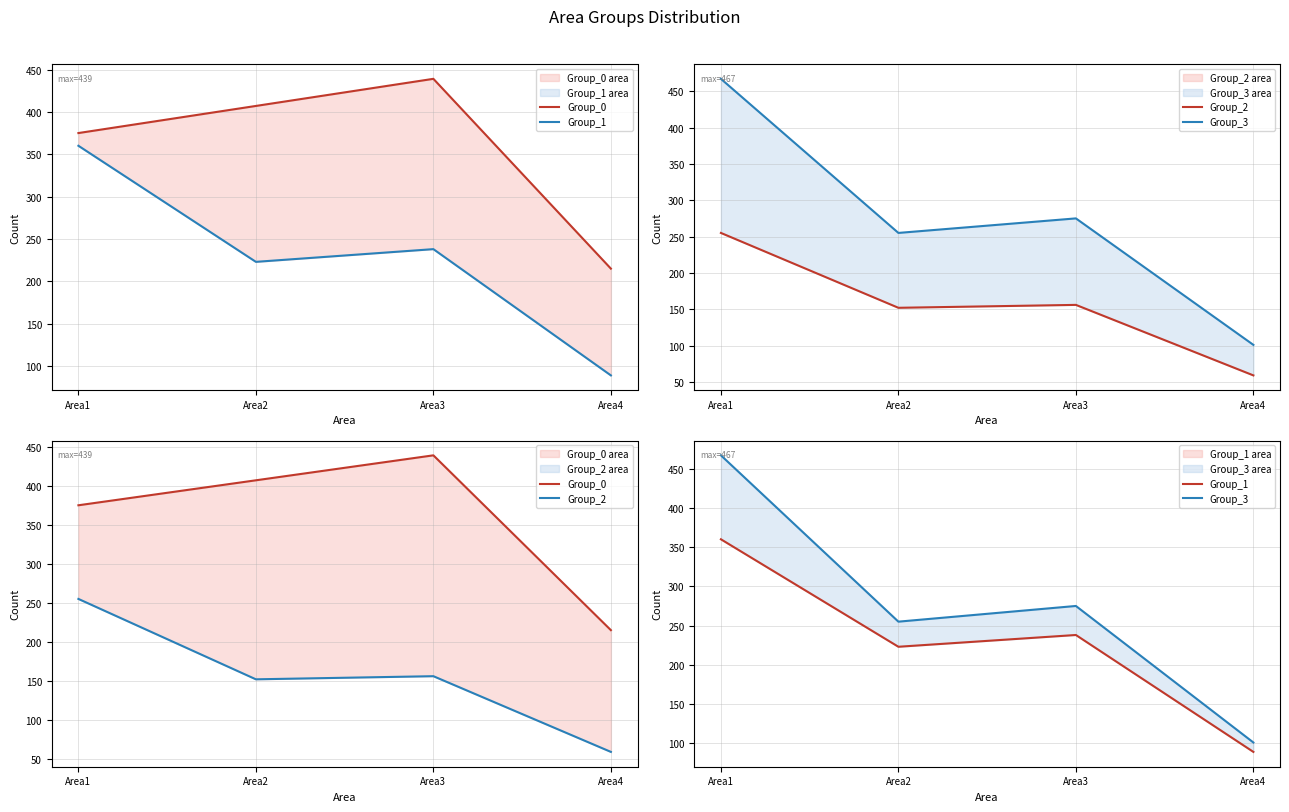

What value does the Group_1 series have at Area3?

238